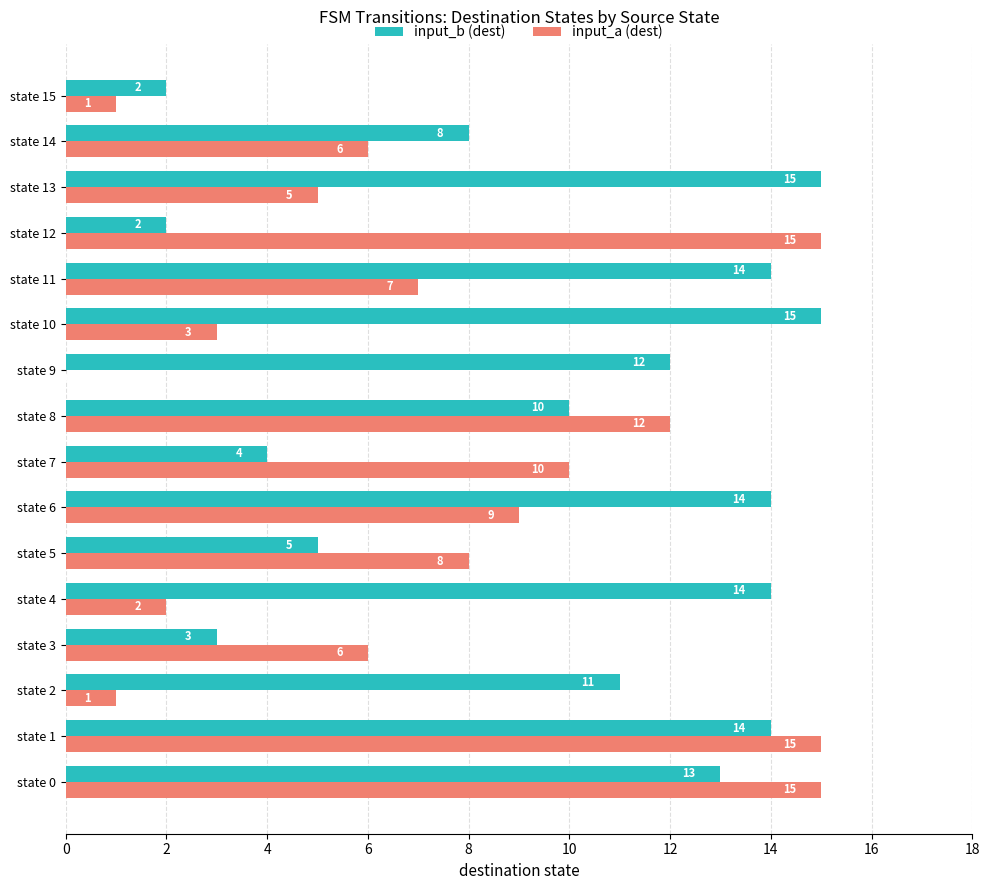

What is the total value across all series at state 15?

3